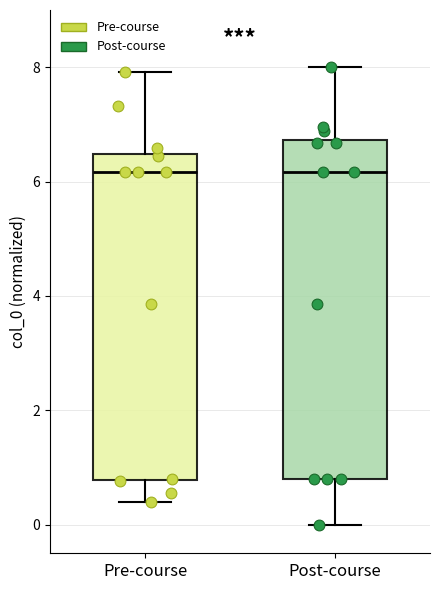

Which box is the tallest, from its lower edge to its upper edge?

Post-course